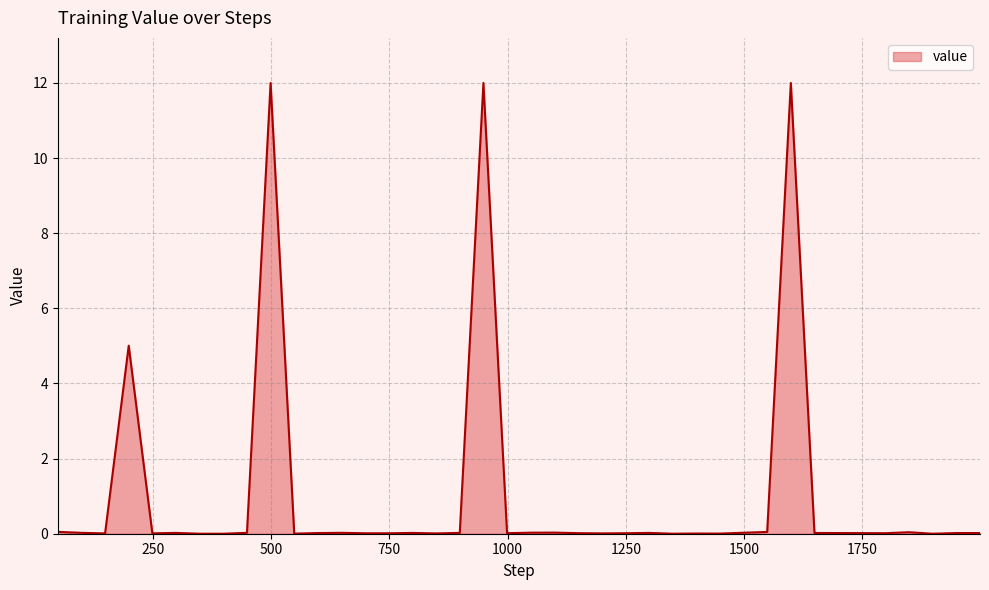

What is the difference between the maximum and minimum values?

12.0